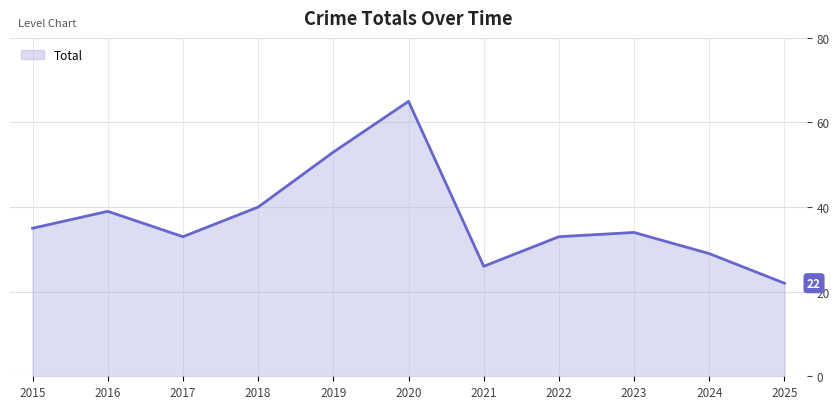

Reading right to left, transcribe all the data shown in this chart.

2025=22	2024=29	2023=34	2022=33	2021=26	2020=65	2019=53	2018=40	2017=33	2016=39	2015=35